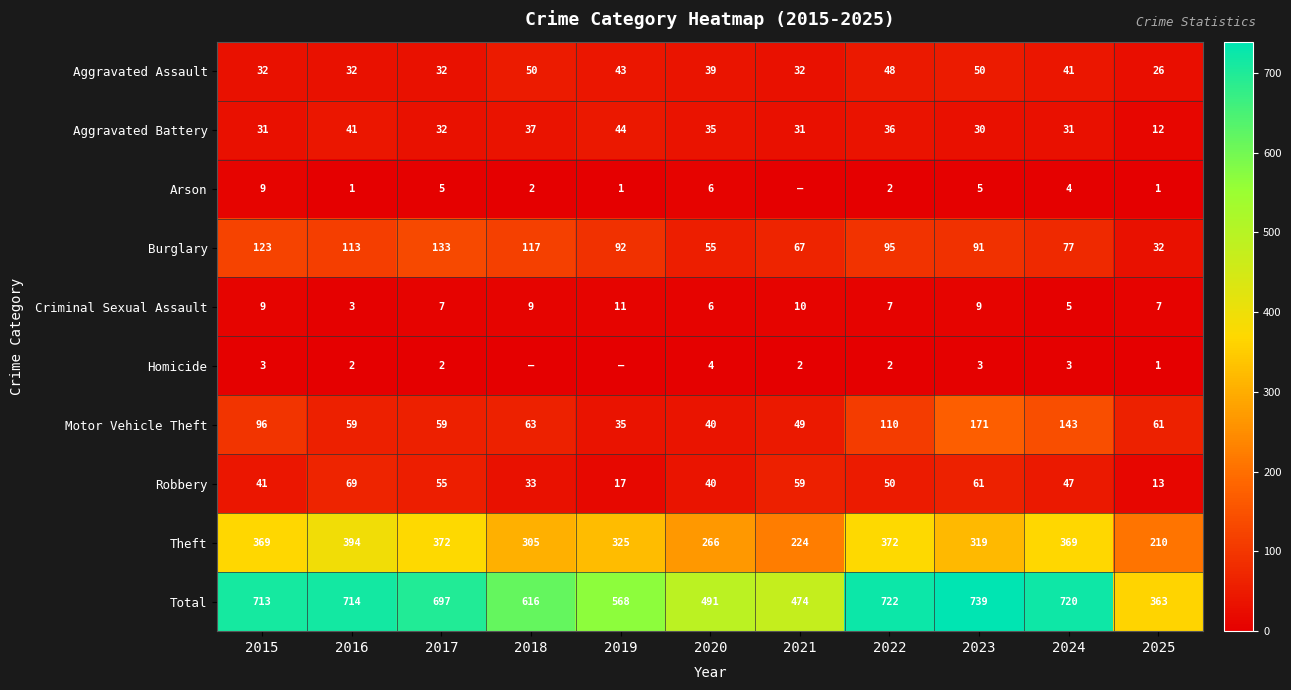

The Aggravated Assault series shows 77 at 2022. True or false?

False